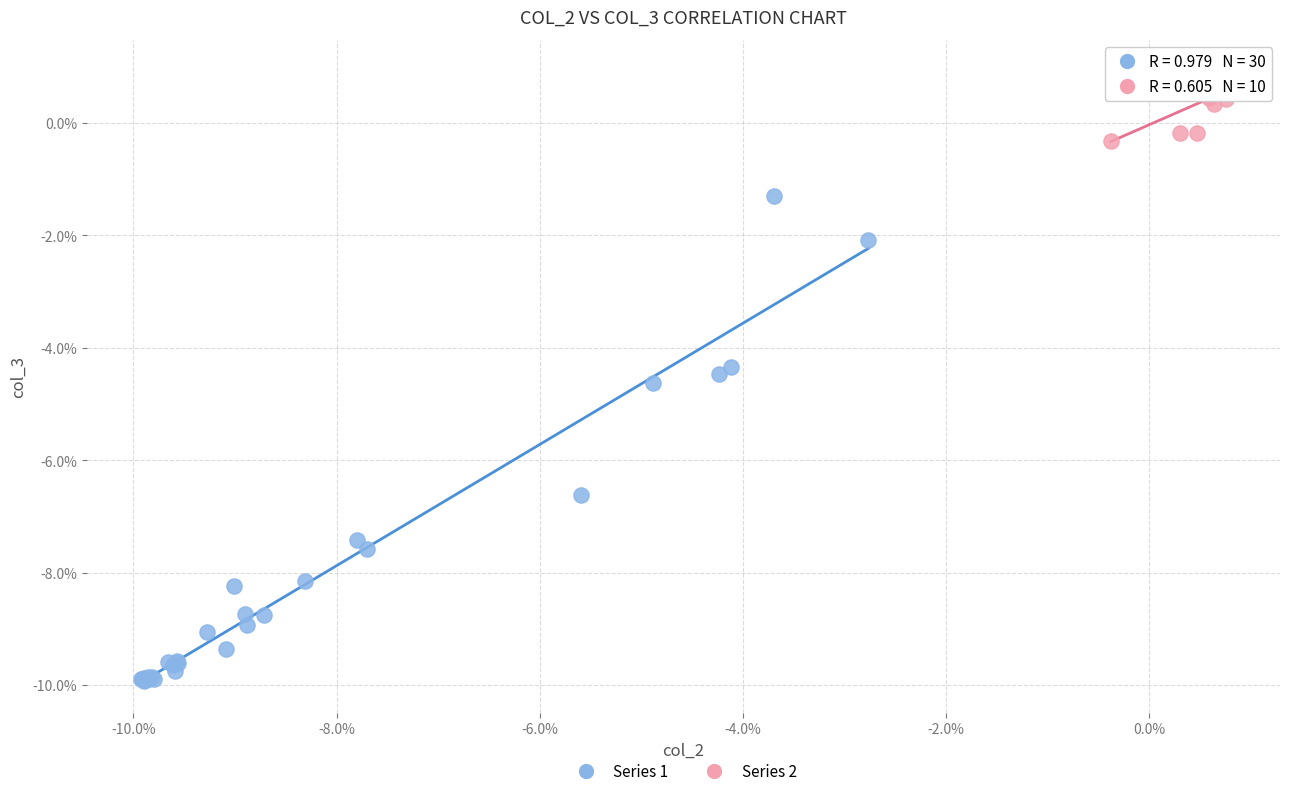

What are all the series names shown in the legend?

Series 1, Series 2